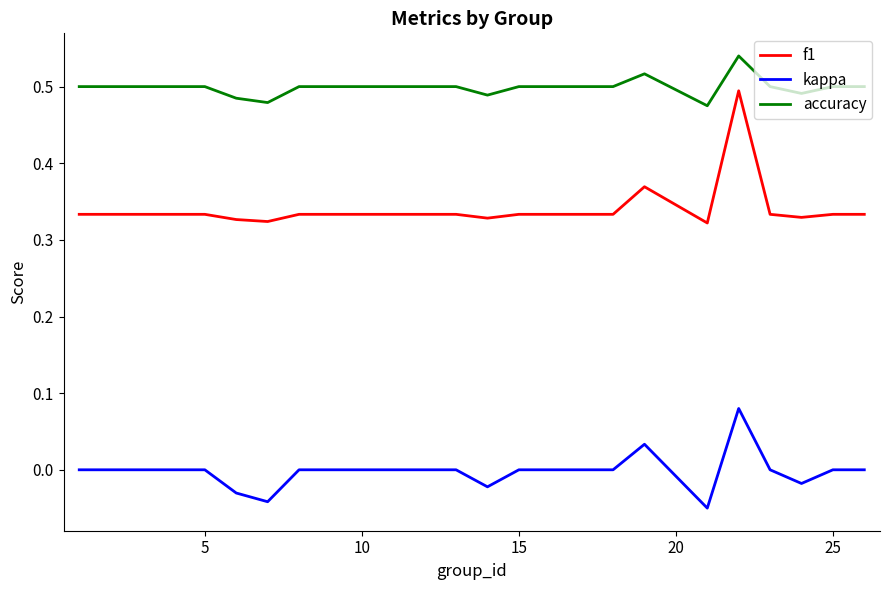

Which series has the largest total across all categories?

accuracy